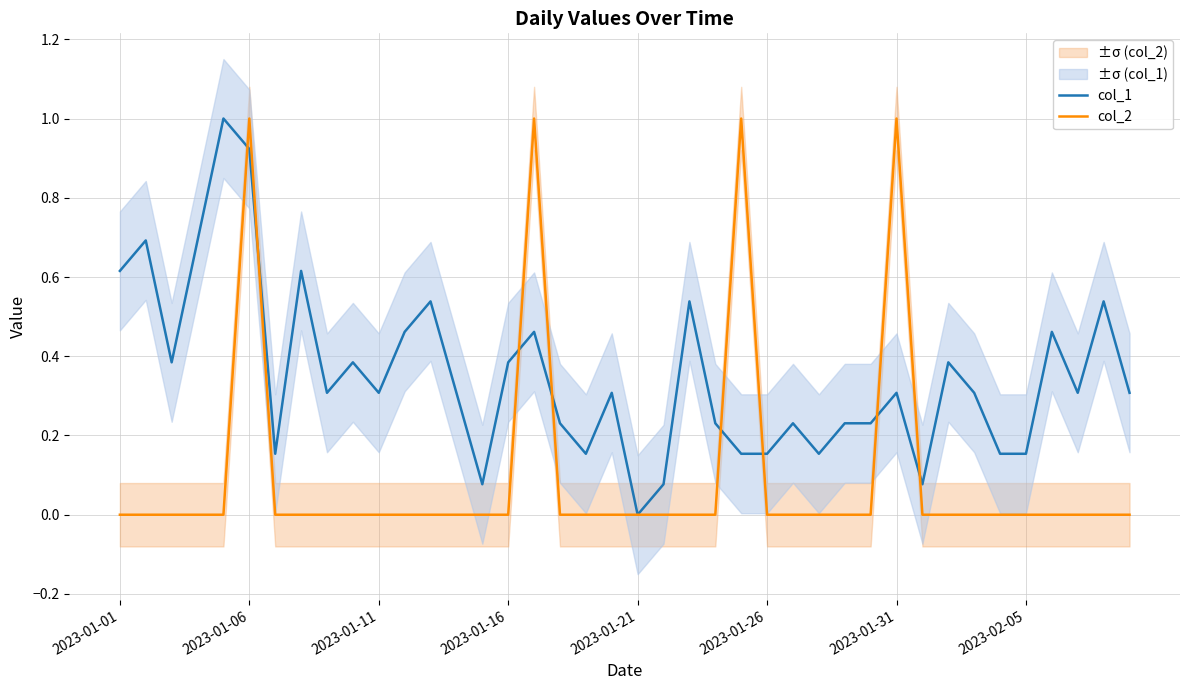

True or false: col_1 and col_2 cross at least once.

True